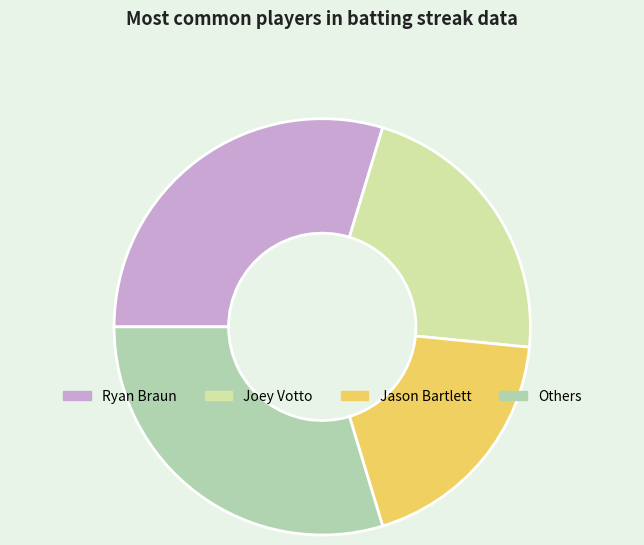

Count the number of slices in the pie.

4